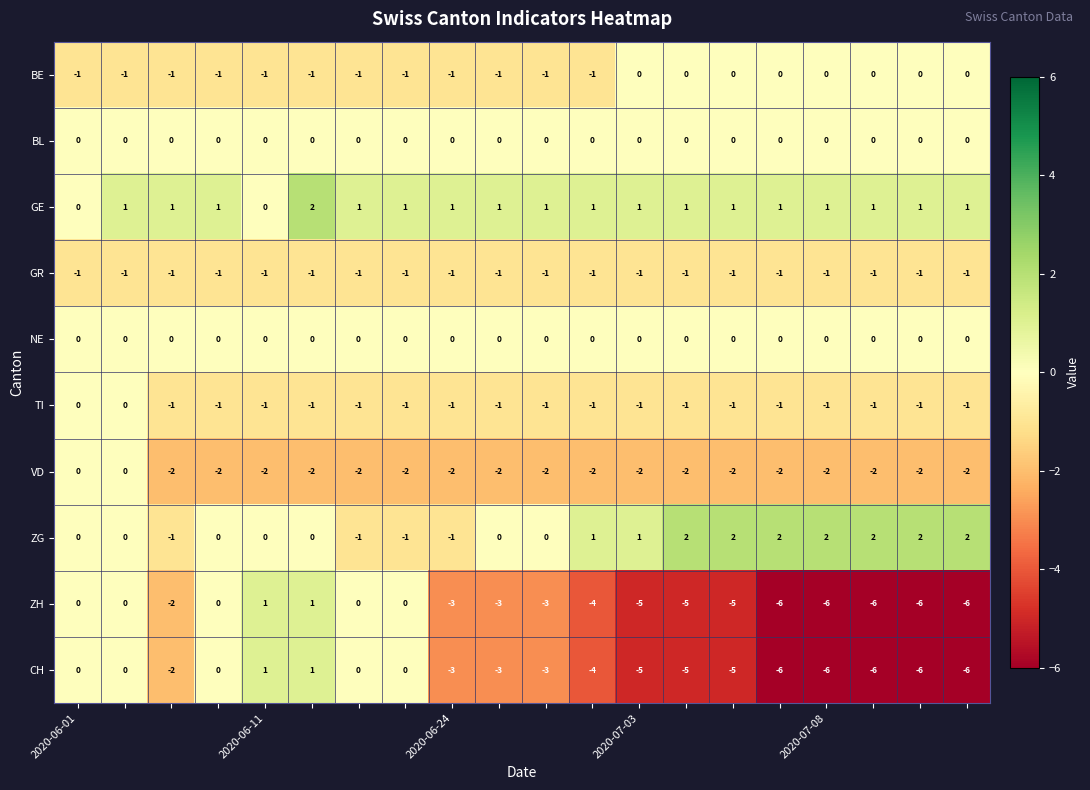

What is the difference between the maximum and minimum values in the CH series?

7